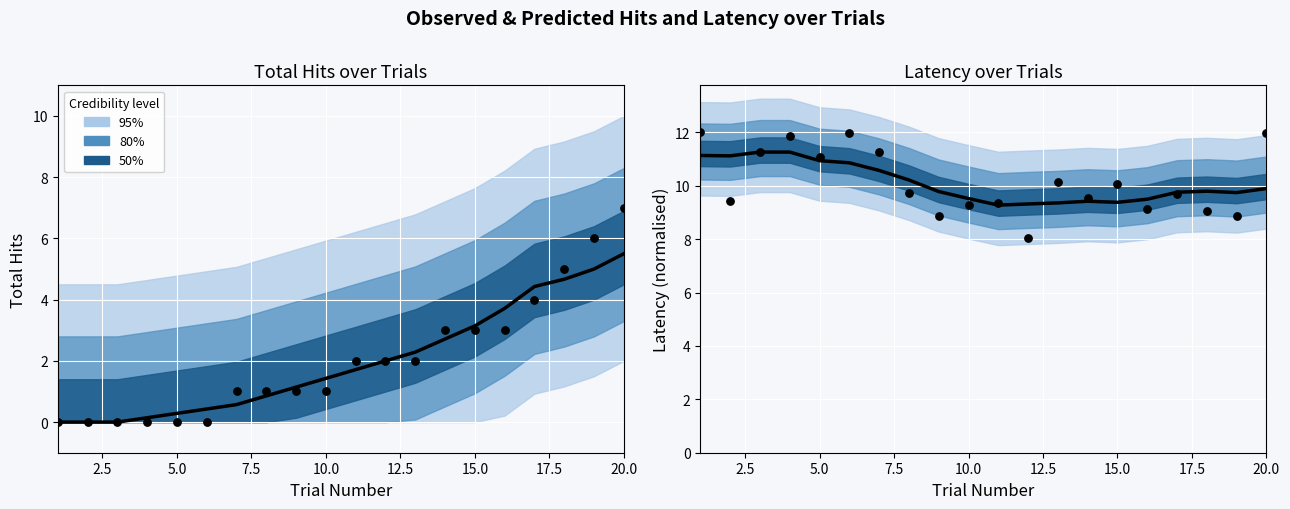

Which series contains the lowest Y value?

Observed